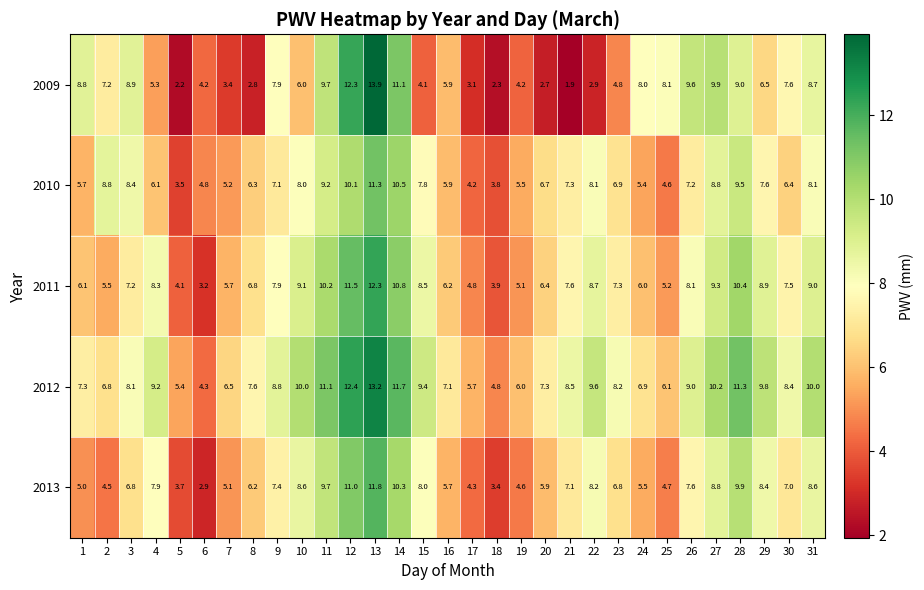

What is the greatest value displayed?

13.9